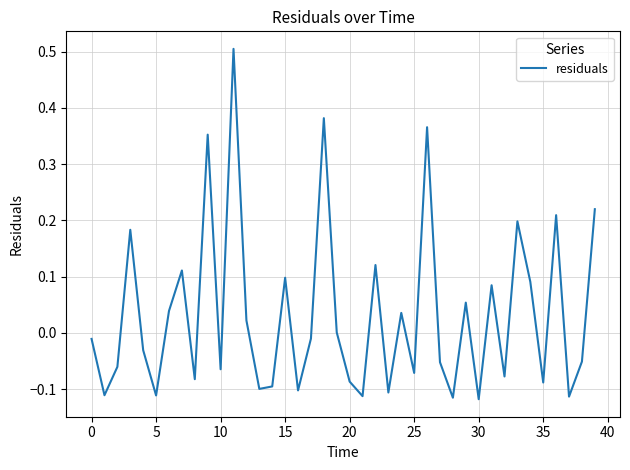

What is the maximum value shown in the chart?

0.5